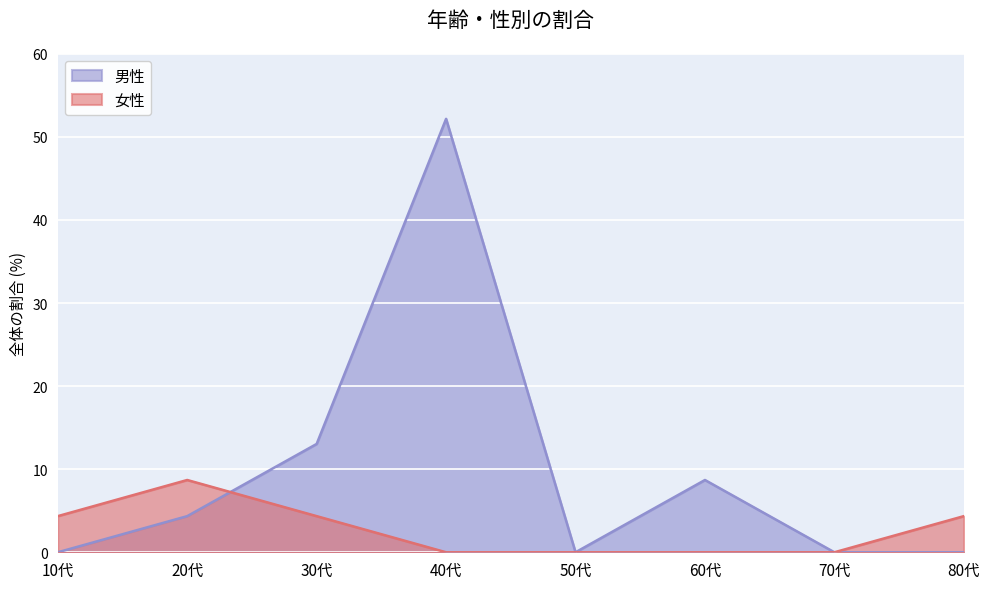

What is the difference between the maximum and minimum values in the 男性 series?

52.2